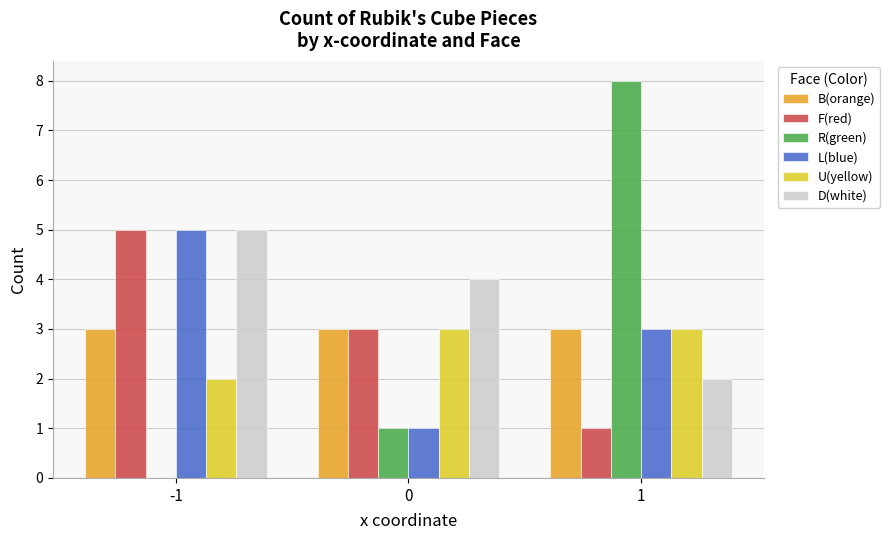

Reading left to right, what are all the values shown in this chart?

B(orange): 3	3	3
F(red): 5	3	1
R(green): 0	1	8
L(blue): 5	1	3
U(yellow): 2	3	3
D(white): 5	4	2